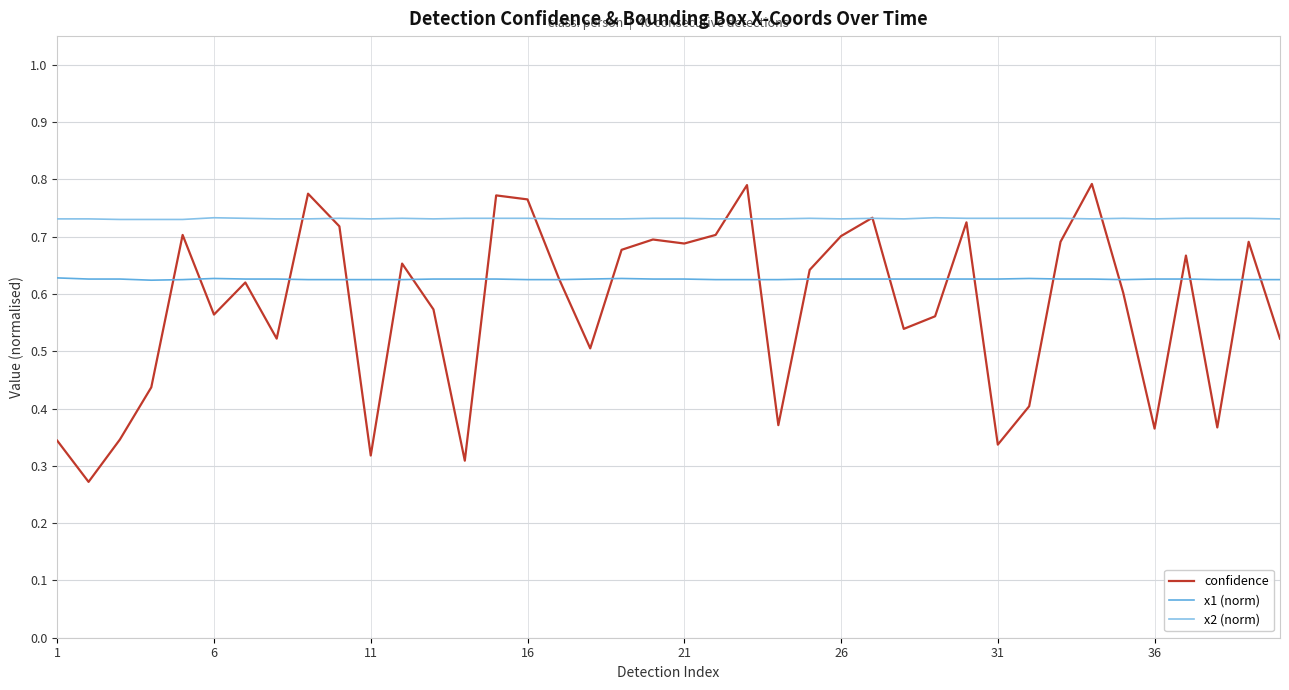

Does the chart display data point markers on the line(s)?

No